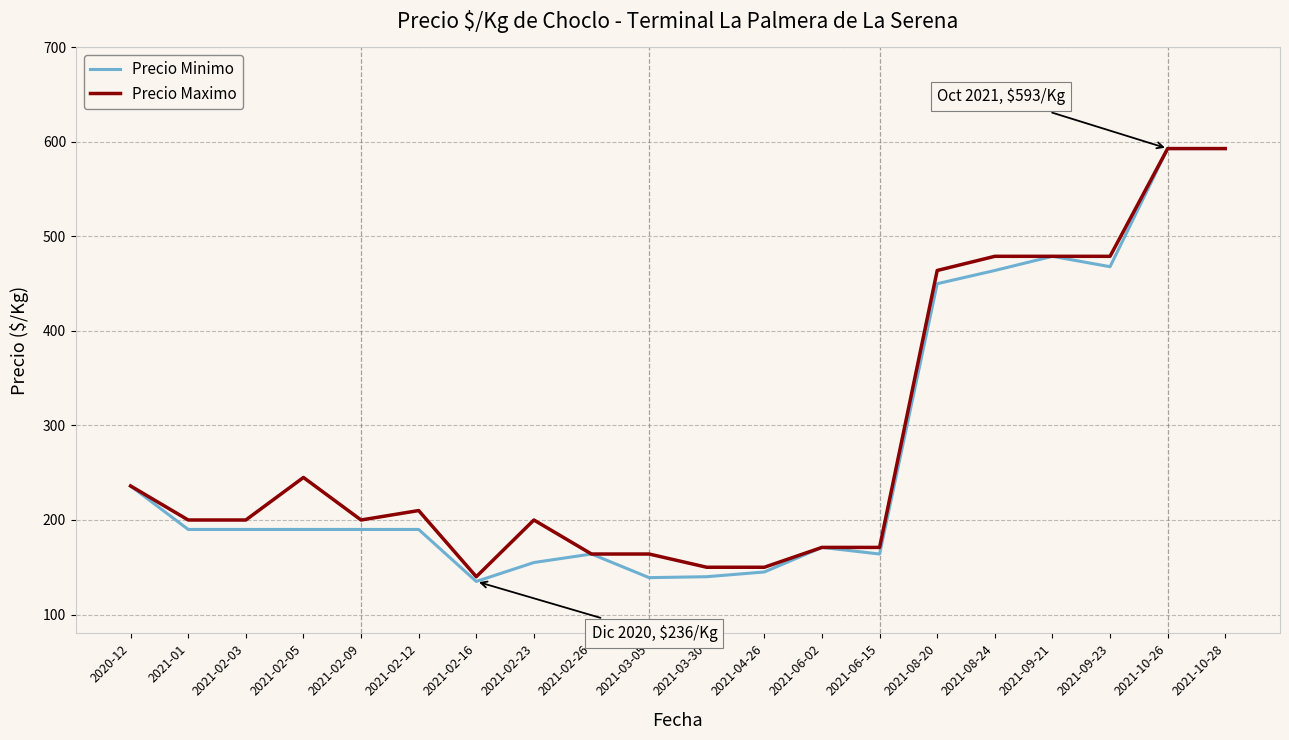

What is the sum of all Precio Maximo values?

5688